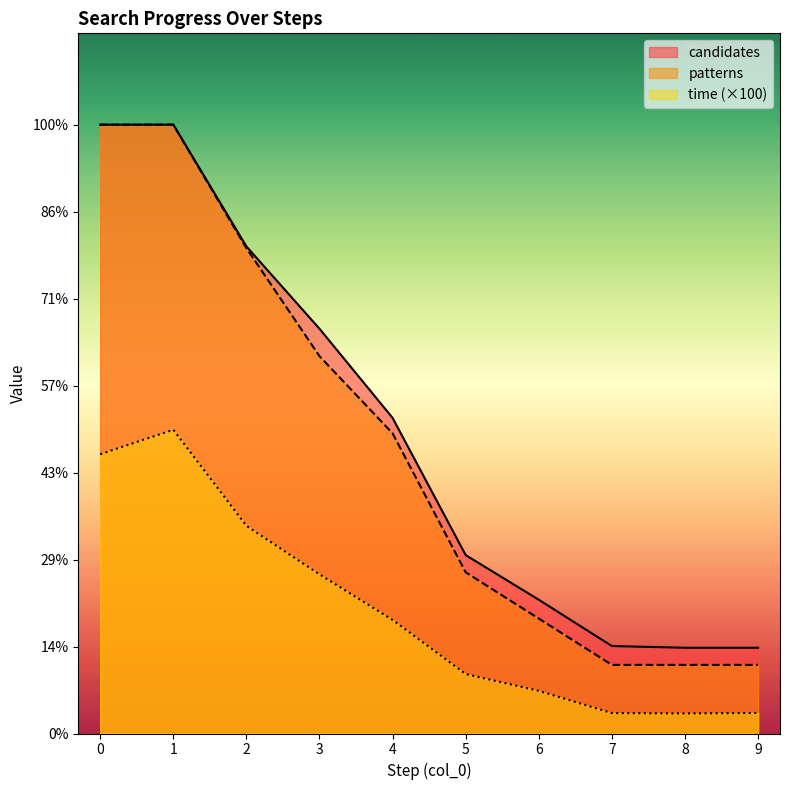

What is the total value across all series at 0?

1745.7